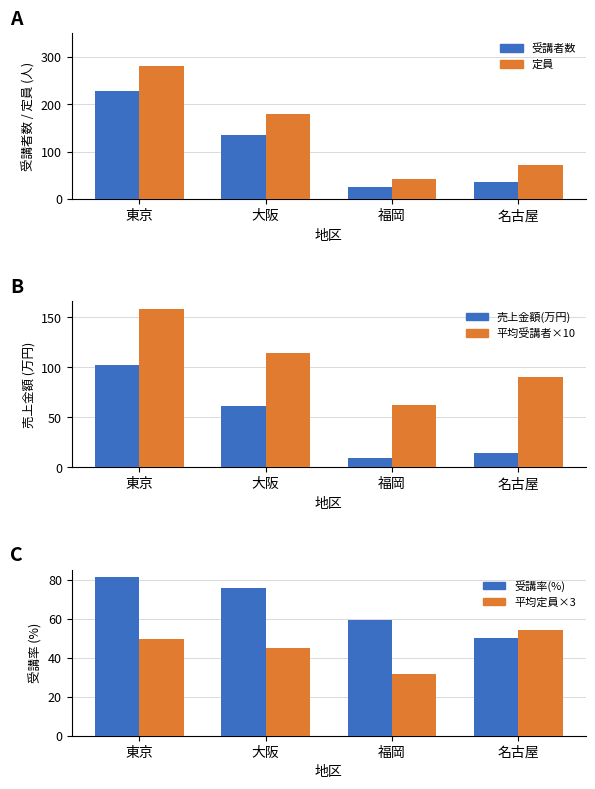

Between 福岡 and 大阪, which is larger?

大阪